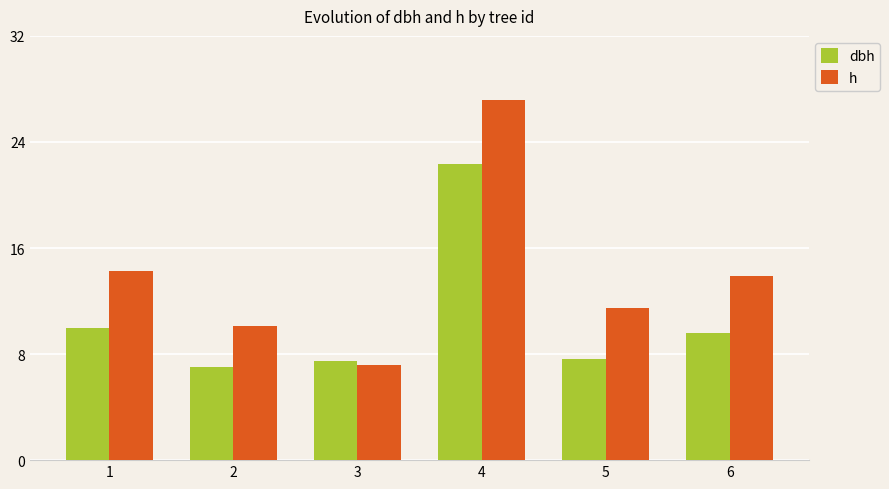

What is the difference between the highest and lowest values at 3?

0.3